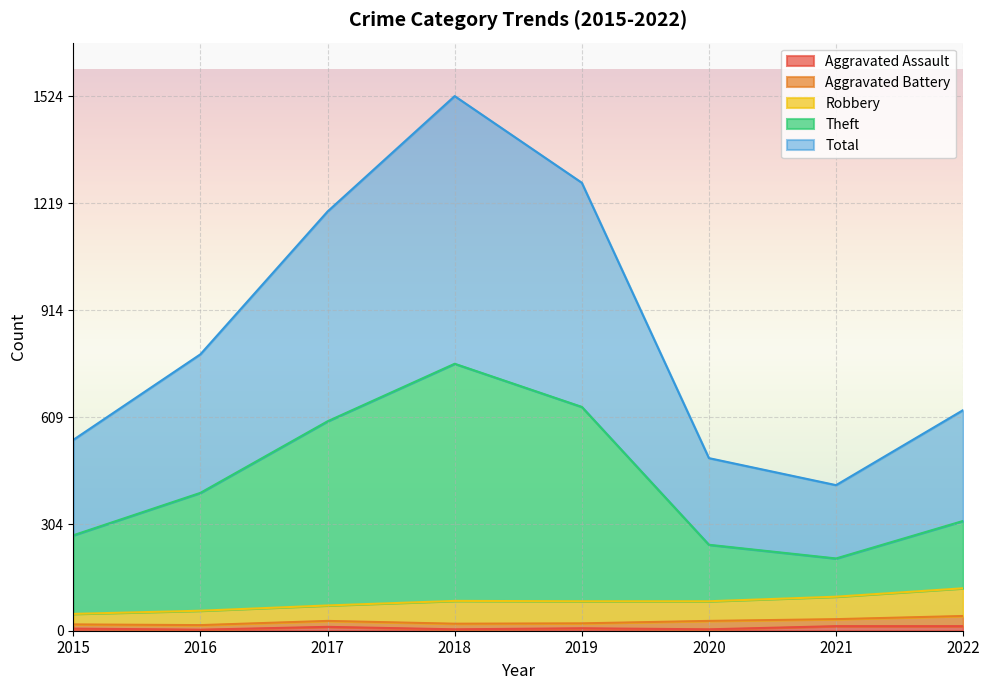

True or false: Total and Aggravated Assault cross at least once.

False